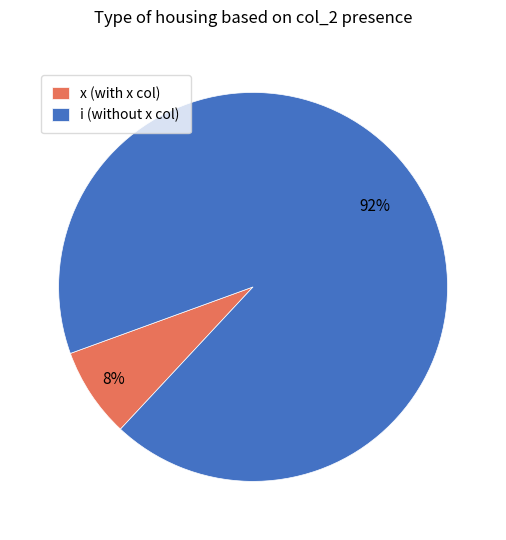

Which slice represents more than half of the pie?

i